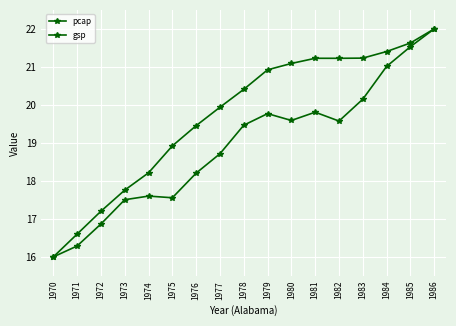

How many categories are shown in the chart?

17